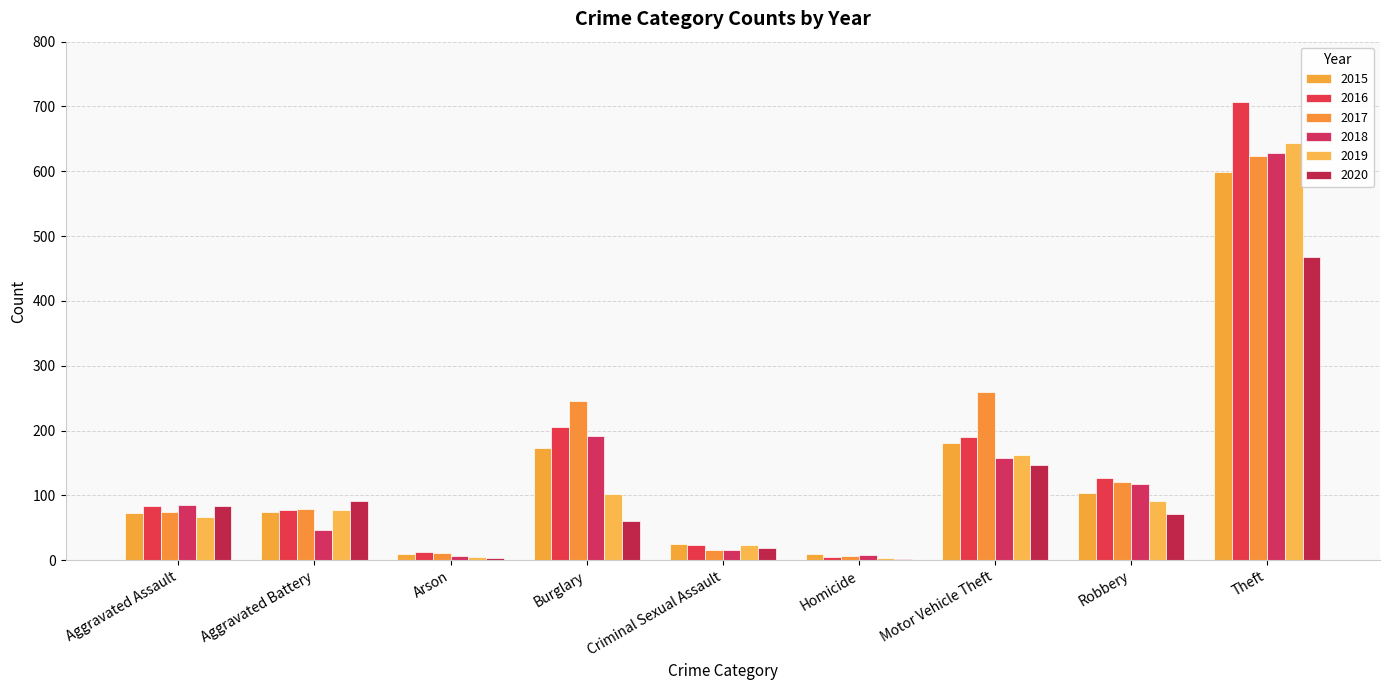

Are the bars horizontal?

No